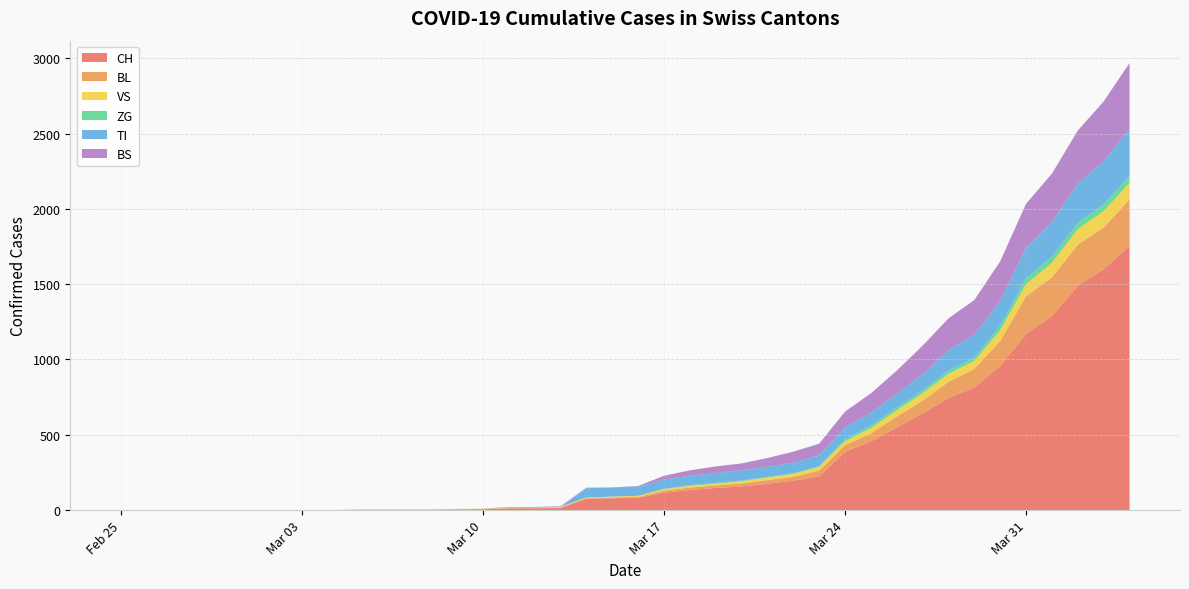

Reading left to right, extract all data points from this chart.

CH: 2020-02-25=0	2020-02-26=0	2020-02-27=0	2020-02-28=0	2020-02-29=0	2020-03-01=0	2020-03-02=0	2020-03-03=0	2020-03-04=0	2020-03-05=2	2020-03-06=3	2020-03-07=3	2020-03-08=3	2020-03-09=5	2020-03-10=6	2020-03-11=11	2020-03-12=12	2020-03-13=14	2020-03-14=76	2020-03-15=79	2020-03-16=82	2020-03-17=116	2020-03-18=134	2020-03-19=147	2020-03-20=157	2020-03-21=175	2020-03-22=196	2020-03-23=223	2020-03-24=386	2020-03-25=456	2020-03-26=548	2020-03-27=642	2020-03-28=744	2020-03-29=814	2020-03-30=957	2020-03-31=1169	2020-04-01=1288	2020-04-02=1490	2020-04-03=1599	2020-04-04=1753
BL: 2020-02-25=0	2020-02-26=0	2020-02-27=0	2020-02-28=0	2020-02-29=0	2020-03-01=0	2020-03-02=0	2020-03-03=0	2020-03-04=0	2020-03-05=0	2020-03-06=0	2020-03-07=0	2020-03-08=0	2020-03-09=1	2020-03-10=2	2020-03-11=2	2020-03-12=2	2020-03-13=2	2020-03-14=2	2020-03-15=5	2020-03-16=5	2020-03-17=13	2020-03-18=16	2020-03-19=17	2020-03-20=20	2020-03-21=24	2020-03-22=25	2020-03-23=40	2020-03-24=46	2020-03-25=53	2020-03-26=73	2020-03-27=84	2020-03-28=108	2020-03-29=123	2020-03-30=167	2020-03-31=251	2020-04-01=258	2020-04-02=272	2020-04-03=277	2020-04-04=309
VS: 2020-02-25=0	2020-02-26=0	2020-02-27=0	2020-02-28=0	2020-02-29=0	2020-03-01=0	2020-03-02=0	2020-03-03=0	2020-03-04=0	2020-03-05=2	2020-03-06=2	2020-03-07=2	2020-03-08=2	2020-03-09=2	2020-03-10=2	2020-03-11=3	2020-03-12=3	2020-03-13=5	2020-03-14=6	2020-03-15=6	2020-03-16=8	2020-03-17=11	2020-03-18=11	2020-03-19=12	2020-03-20=15	2020-03-21=17	2020-03-22=19	2020-03-23=24	2020-03-24=25	2020-03-25=35	2020-03-26=41	2020-03-27=50	2020-03-28=53	2020-03-29=54	2020-03-30=71	2020-03-31=81	2020-04-01=96	2020-04-02=104	2020-04-03=109	2020-04-04=112
ZG: 2020-02-25=0	2020-02-26=0	2020-02-27=0	2020-02-28=0	2020-02-29=0	2020-03-01=0	2020-03-02=0	2020-03-03=0	2020-03-04=0	2020-03-05=0	2020-03-06=0	2020-03-07=0	2020-03-08=0	2020-03-09=0	2020-03-10=0	2020-03-11=0	2020-03-12=0	2020-03-13=0	2020-03-14=0	2020-03-15=0	2020-03-16=0	2020-03-17=1	2020-03-18=5	2020-03-19=5	2020-03-20=5	2020-03-21=5	2020-03-22=5	2020-03-23=5	2020-03-24=12	2020-03-25=18	2020-03-26=18	2020-03-27=18	2020-03-28=21	2020-03-29=21	2020-03-30=29	2020-03-31=39	2020-04-01=40	2020-04-02=41	2020-04-03=44	2020-04-04=46
TI: 2020-02-25=0	2020-02-26=0	2020-02-27=0	2020-02-28=0	2020-02-29=0	2020-03-01=0	2020-03-02=0	2020-03-03=0	2020-03-04=0	2020-03-05=0	2020-03-06=0	2020-03-07=0	2020-03-08=0	2020-03-09=0	2020-03-10=0	2020-03-11=0	2020-03-12=0	2020-03-13=0	2020-03-14=61	2020-03-15=61	2020-03-16=61	2020-03-17=62	2020-03-18=62	2020-03-19=65	2020-03-20=67	2020-03-21=68	2020-03-22=70	2020-03-23=71	2020-03-24=80	2020-03-25=85	2020-03-26=91	2020-03-27=107	2020-03-28=136	2020-03-29=155	2020-03-30=165	2020-03-31=202	2020-04-01=229	2020-04-02=263	2020-04-03=287	2020-04-04=314
BS: 2020-02-25=0	2020-02-26=0	2020-02-27=0	2020-02-28=0	2020-02-29=0	2020-03-01=0	2020-03-02=0	2020-03-03=0	2020-03-04=0	2020-03-05=0	2020-03-06=0	2020-03-07=0	2020-03-08=0	2020-03-09=0	2020-03-10=0	2020-03-11=4	2020-03-12=4	2020-03-13=4	2020-03-14=4	2020-03-15=0	2020-03-16=4	2020-03-17=25	2020-03-18=36	2020-03-19=44	2020-03-20=46	2020-03-21=57	2020-03-22=73	2020-03-23=78	2020-03-24=105	2020-03-25=128	2020-03-26=155	2020-03-27=191	2020-03-28=211	2020-03-29=228	2020-03-30=263	2020-03-31=292	2020-04-01=323	2020-04-02=350	2020-04-03=397	2020-04-04=434